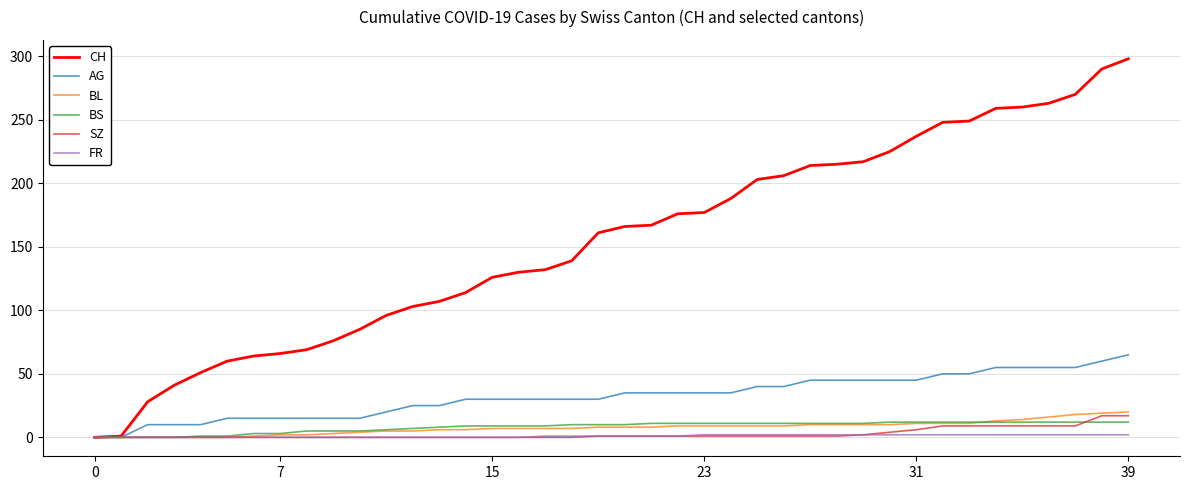

Which series has the widest spread of values?

CH